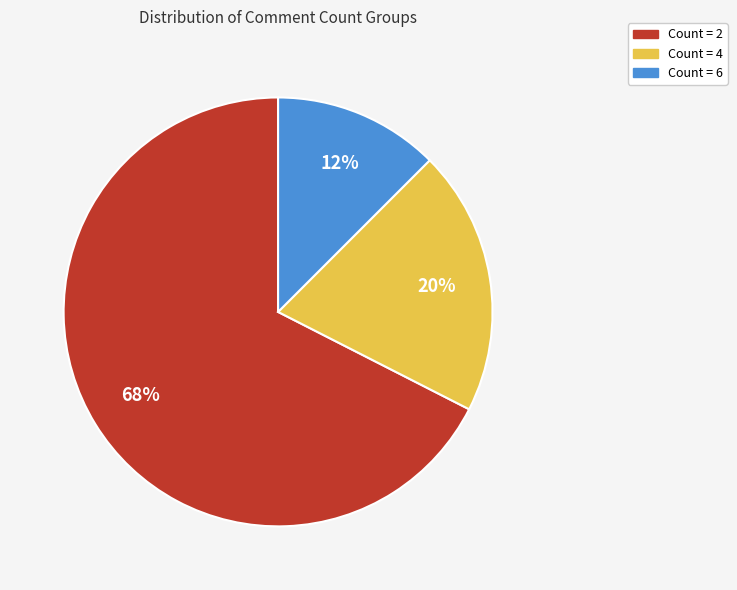

Which has a higher value, Count = 2 or Count = 6?

Count = 2